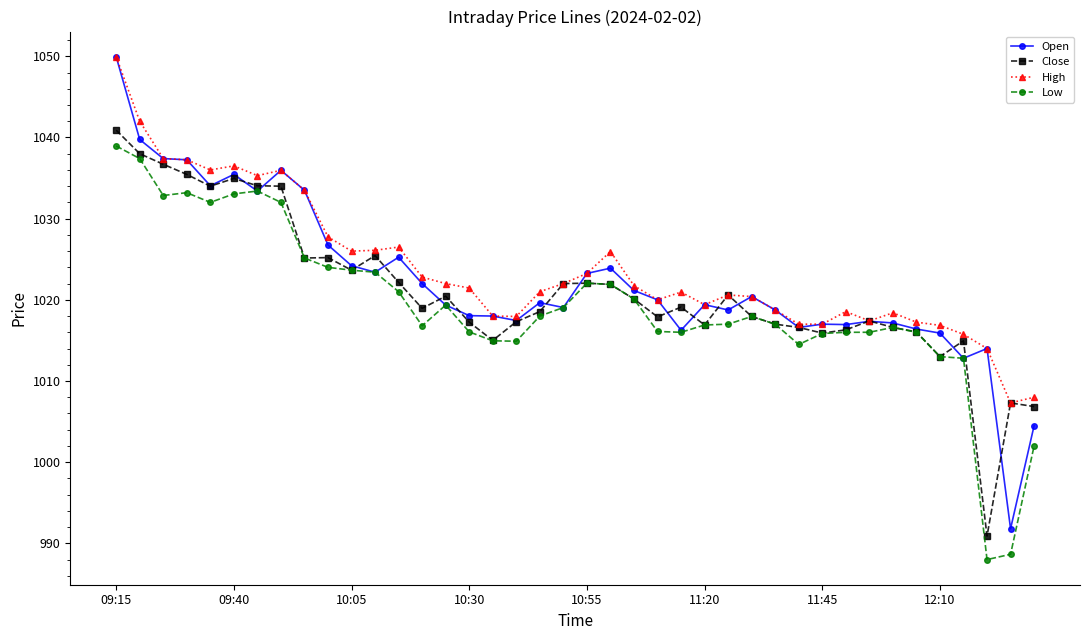

Which series has the widest spread of values?

Open